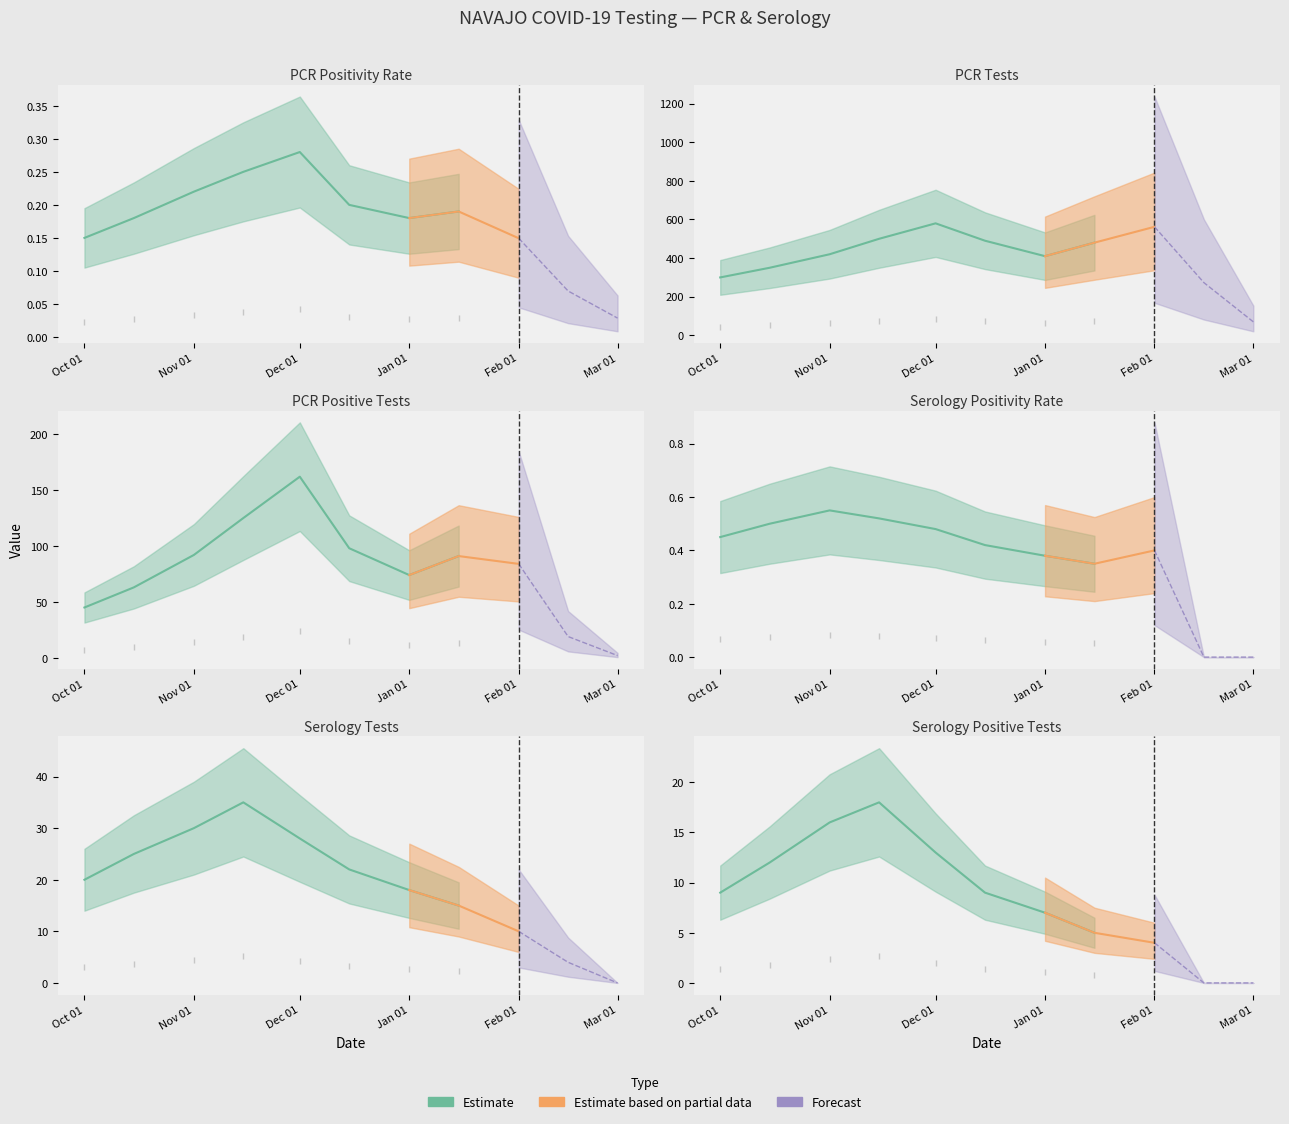

True or false: pcr_tests_NAVAJO and ser_tests_NAVAJO intersect in this chart.

False